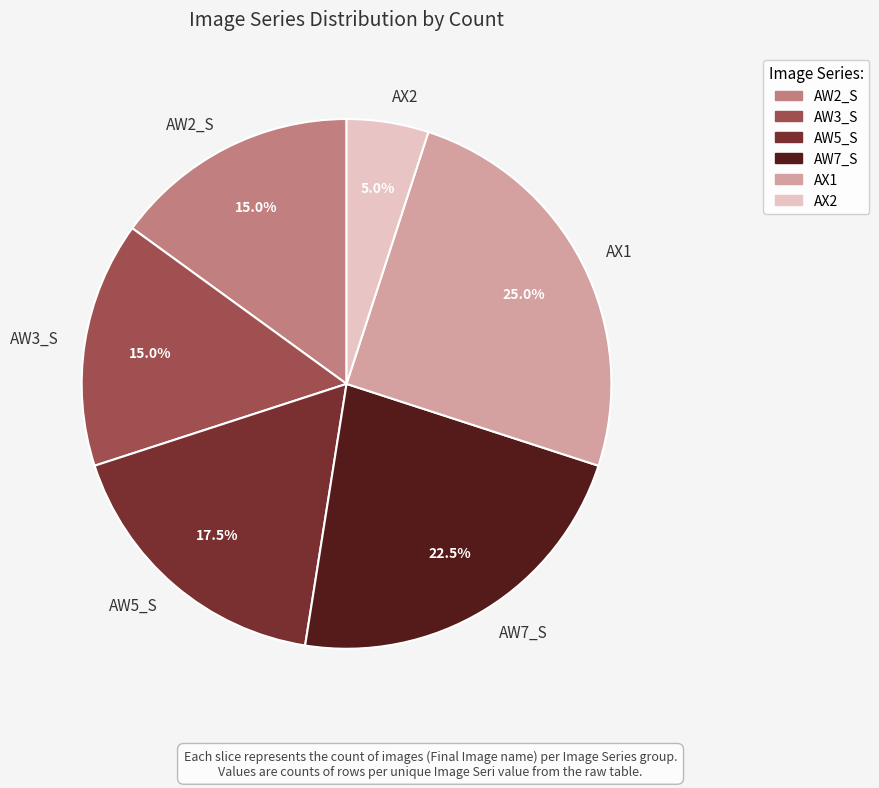

Which slice is the smallest?

AX2